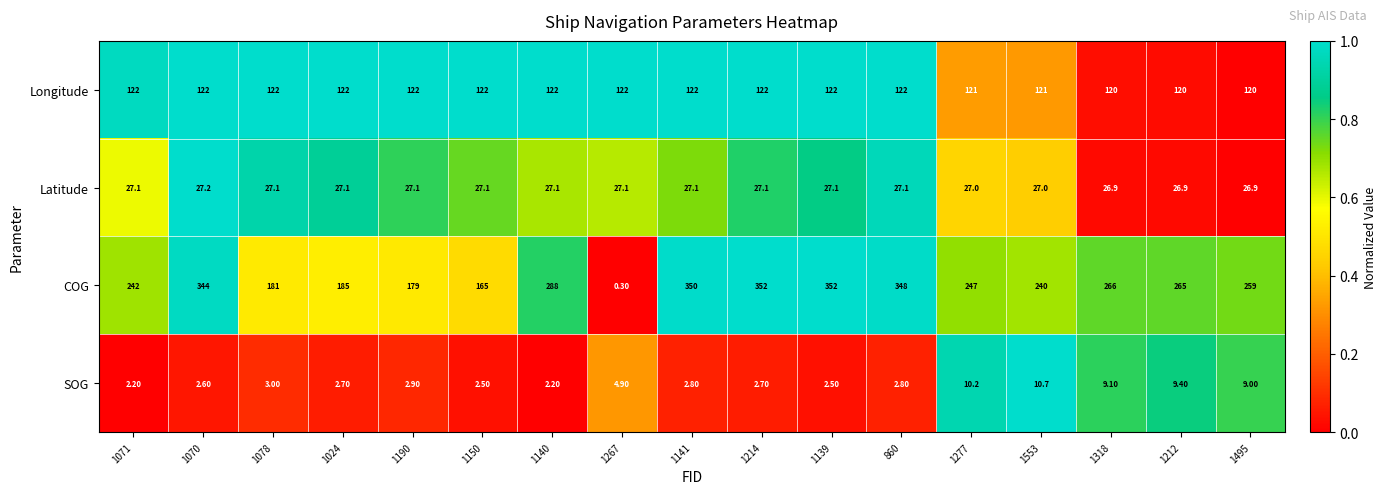

How many categories are shown in the chart?

17